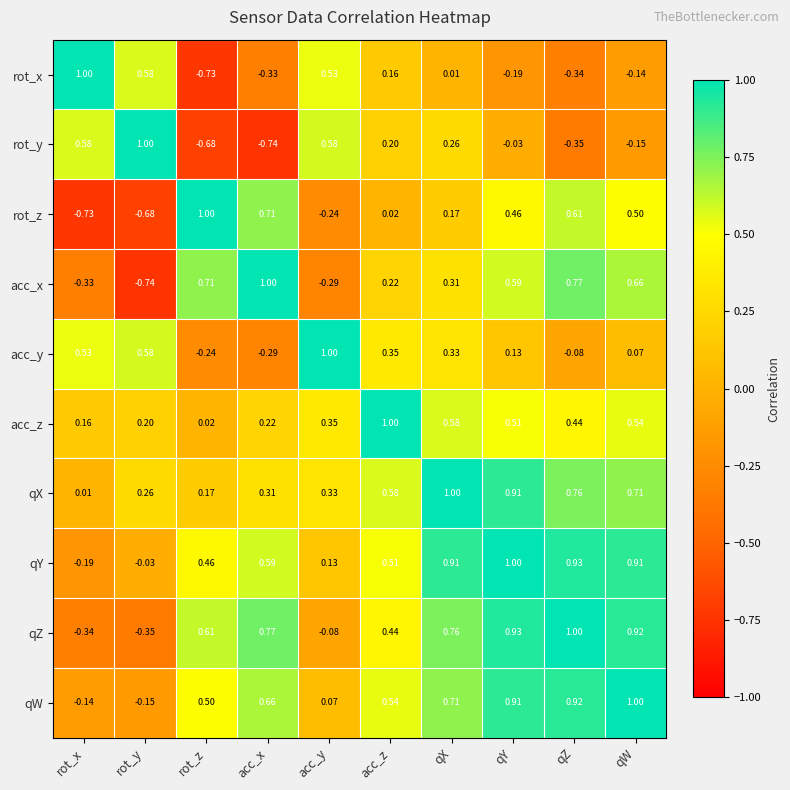

What is the maximum value shown in the chart?

1.0